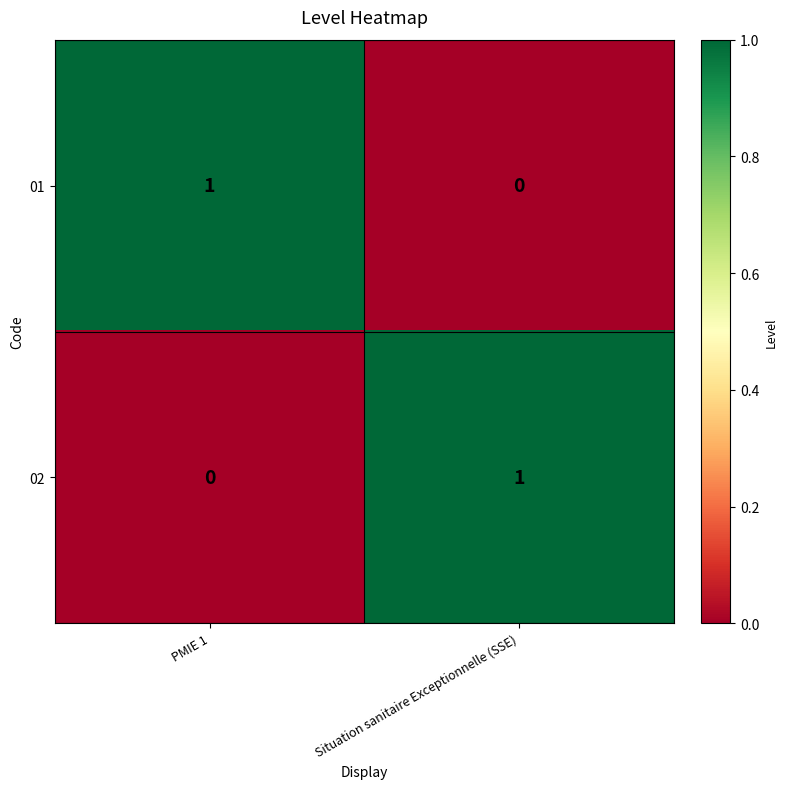

Reading right to left, extract all data points from this chart.

01: 0	1
02: 1	0